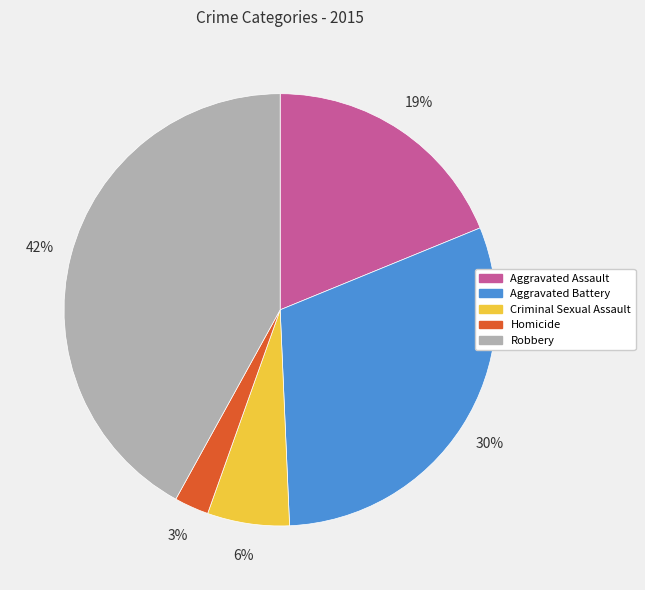

True or false: Homicide accounts for 3% of the total.

True